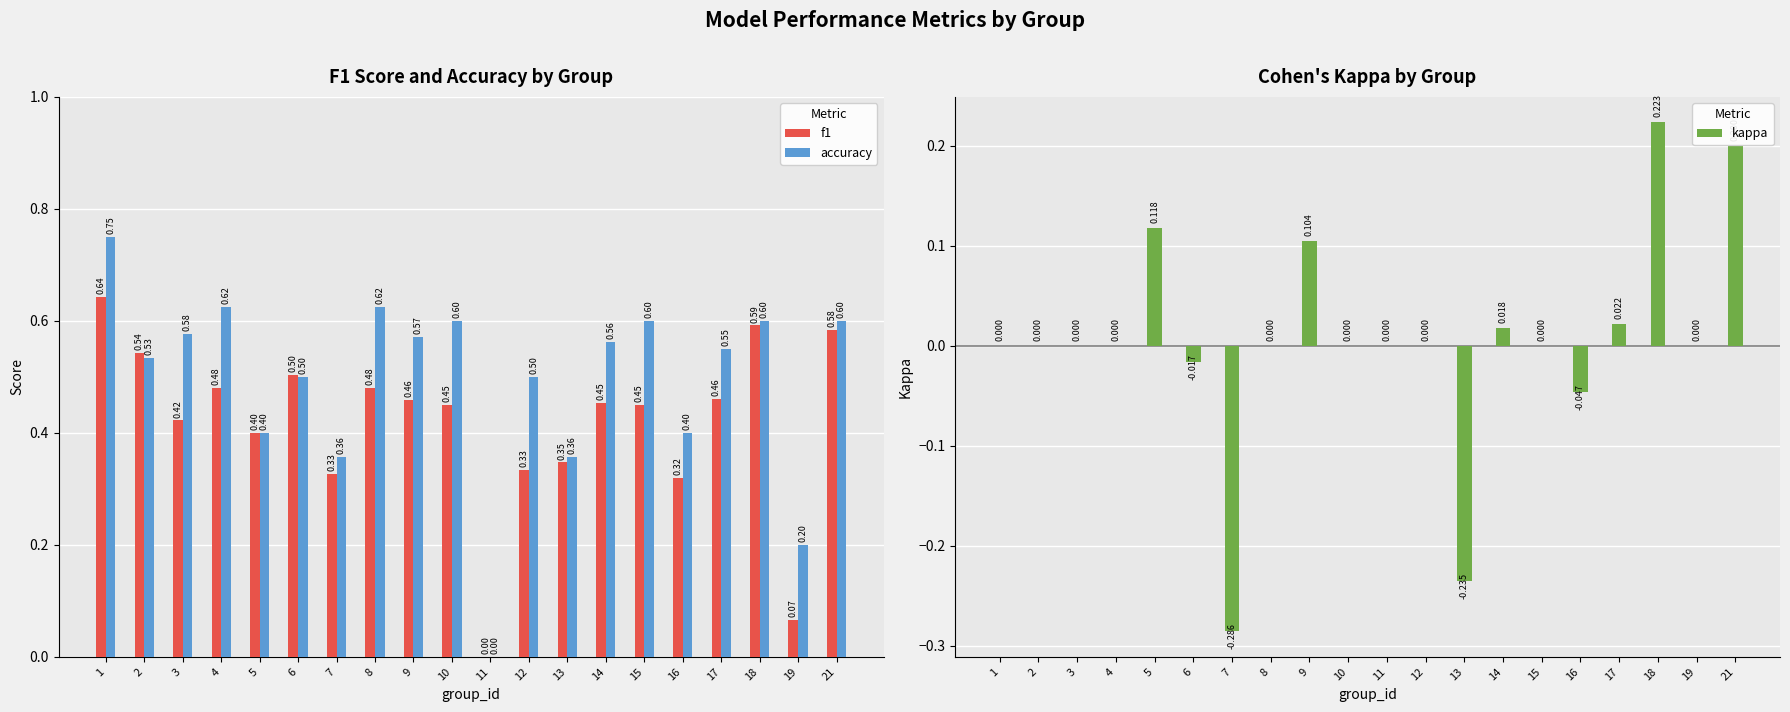

Which series has the largest range (max minus min)?

accuracy